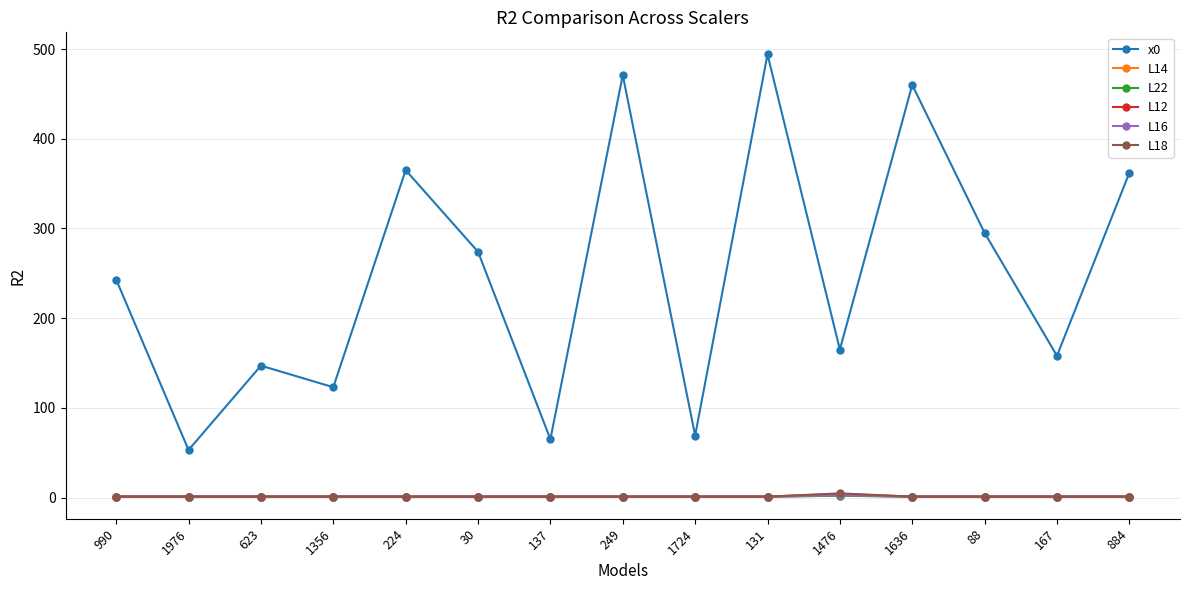

Does the chart display data point markers on the line(s)?

Yes